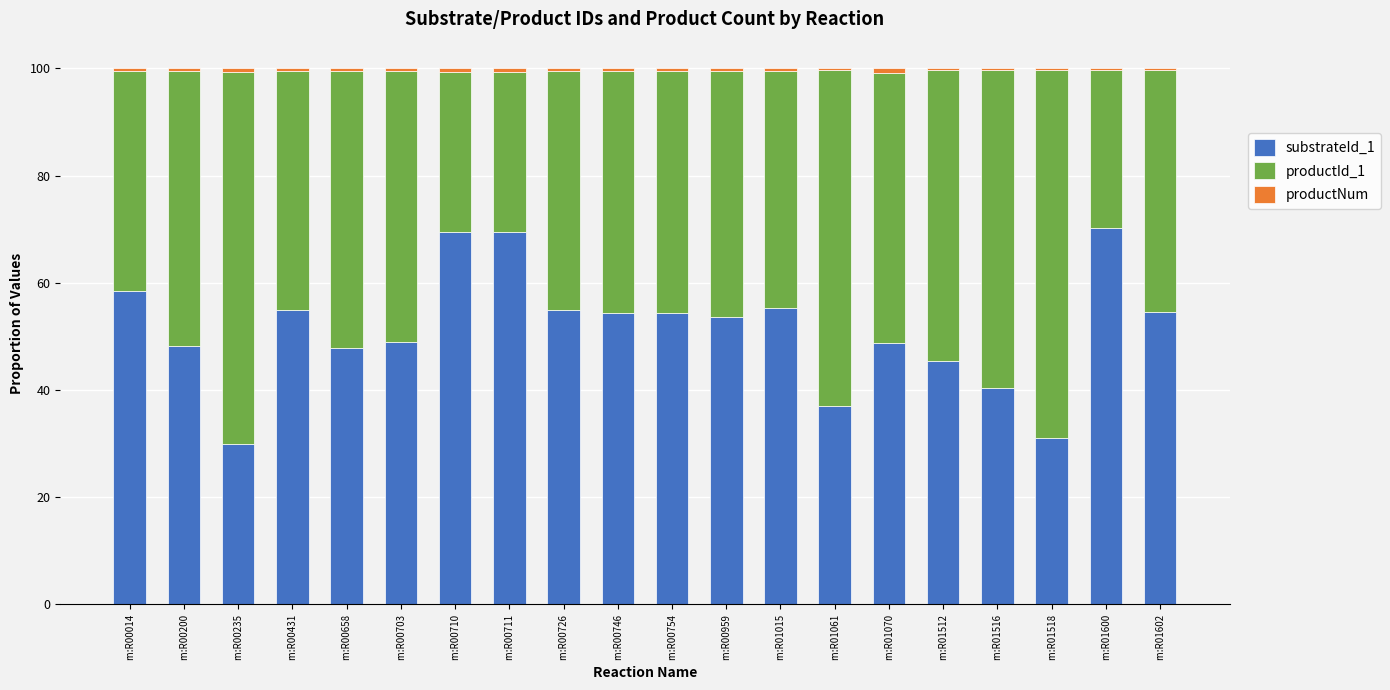

What is the sum of all substrateId_1 values?

1027.3